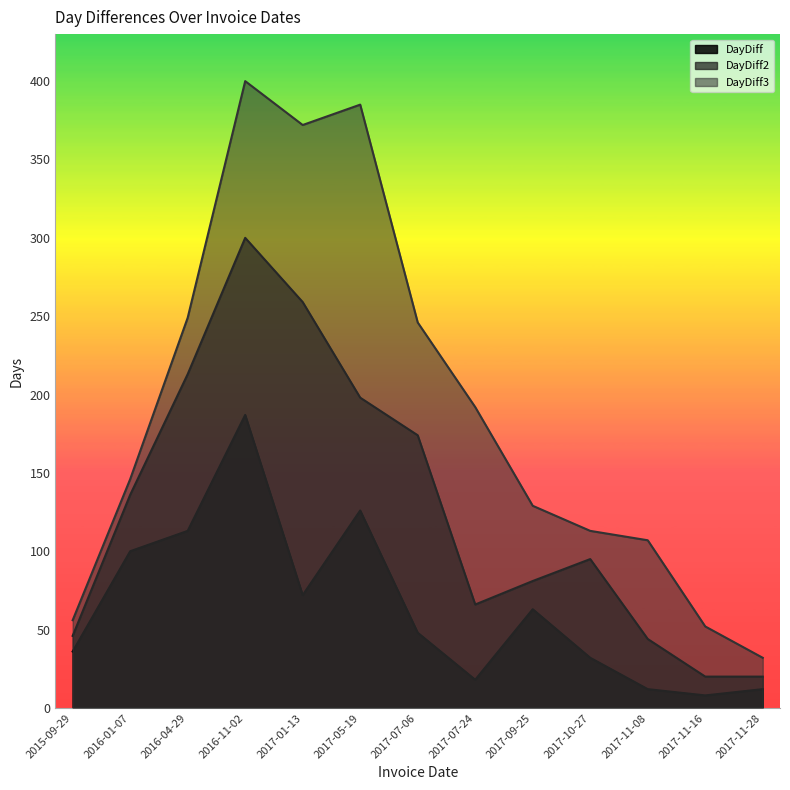

List the series in order of their peak value, highest first.

DayDiff3, DayDiff2, DayDiff